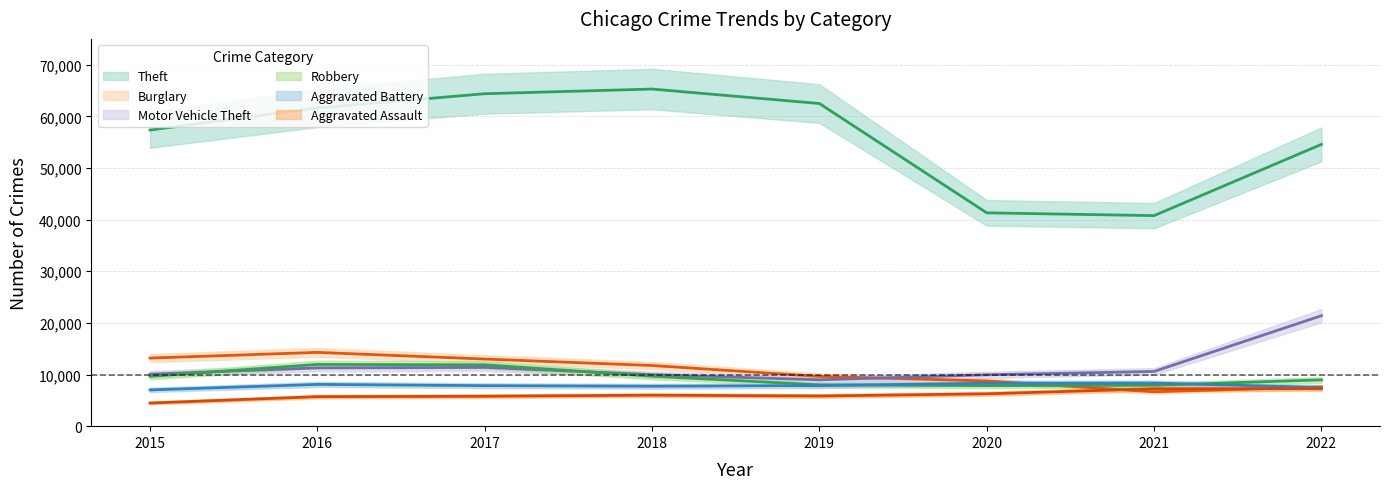

Is it true that Robbery equals 11960 at 2016?

True